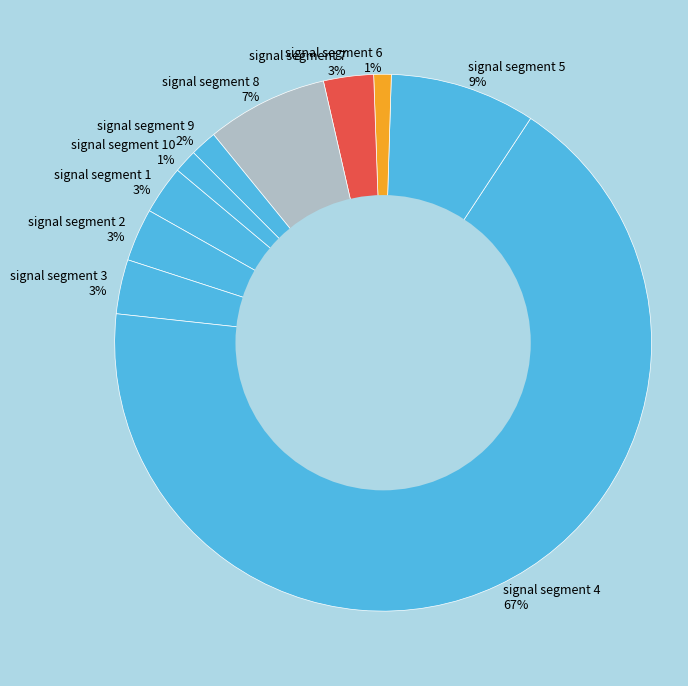

What is the majority slice?

signal segment 4 67%